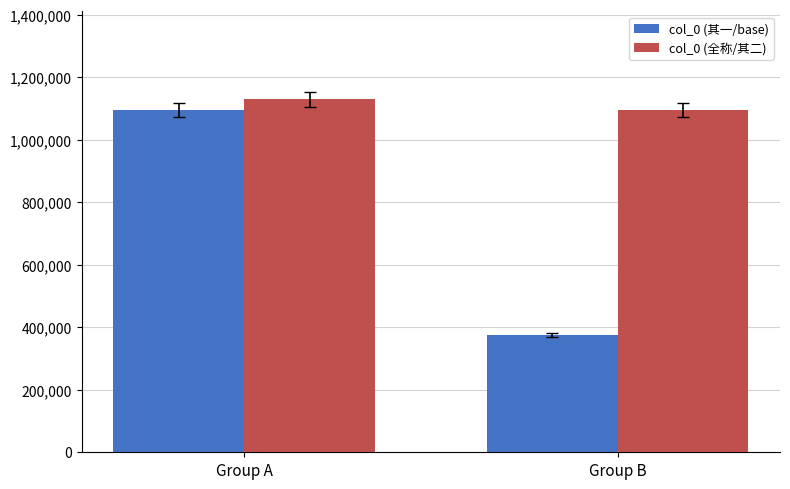

Is it true that col_0 (全称/其二) equals 1129449 at Group A?

True